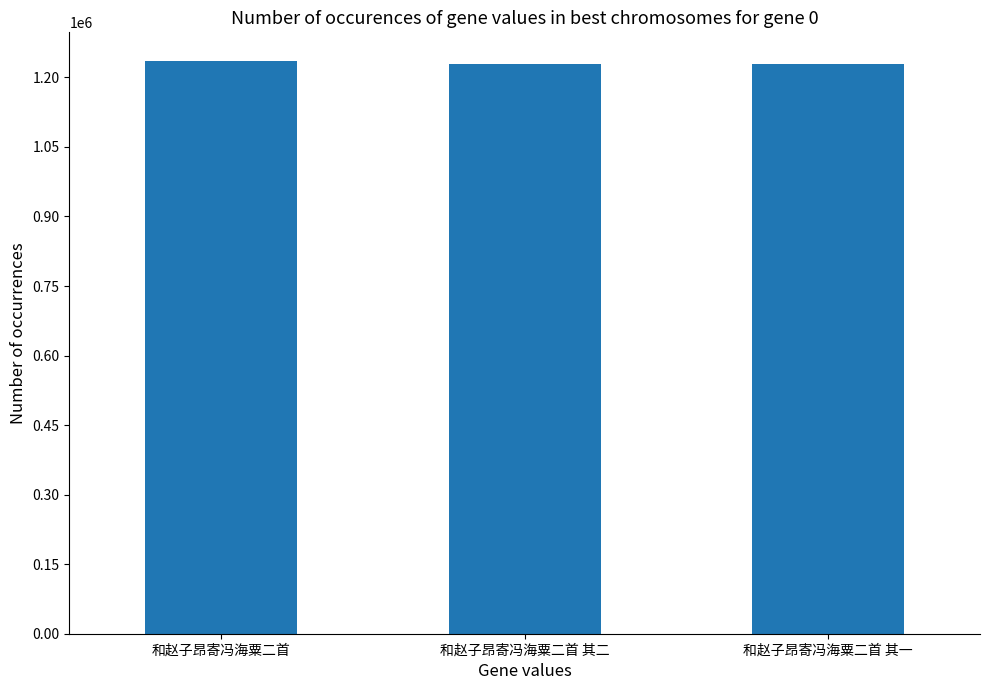

What is the sum of all values?

3693084